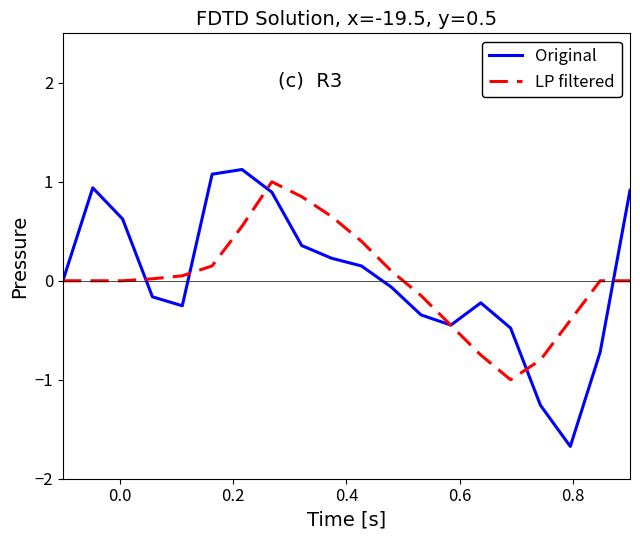

Which series has the widest spread of values?

Original